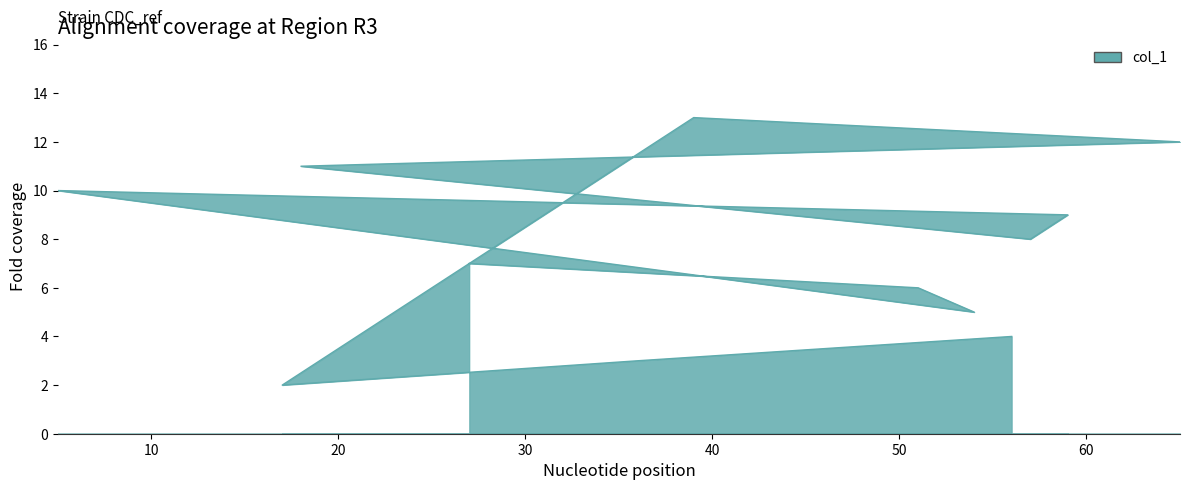

Which label corresponds to the smallest value in the chart?

17